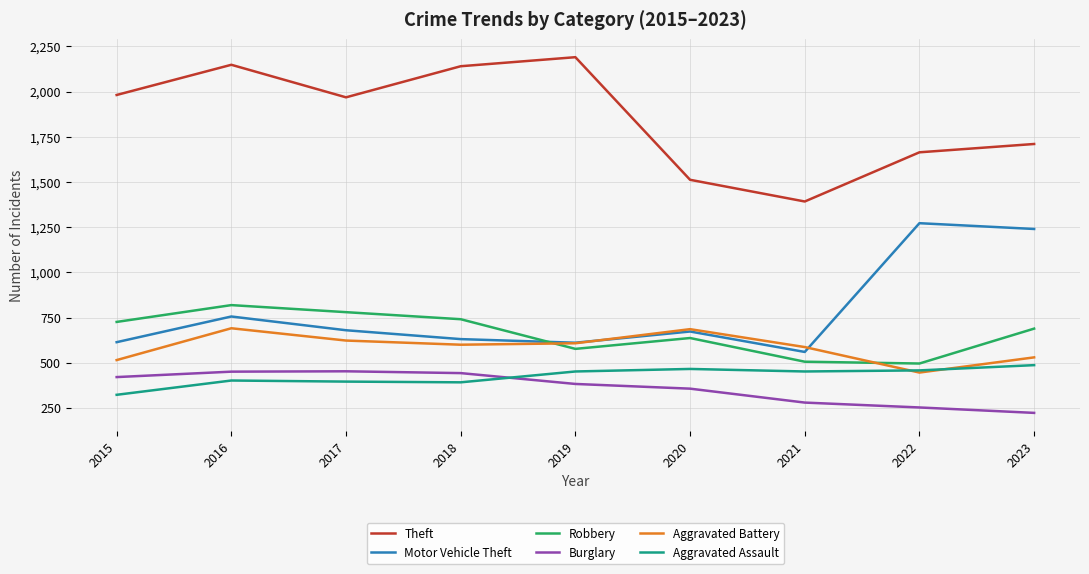

Where is the first local maximum for Motor Vehicle Theft?

2016